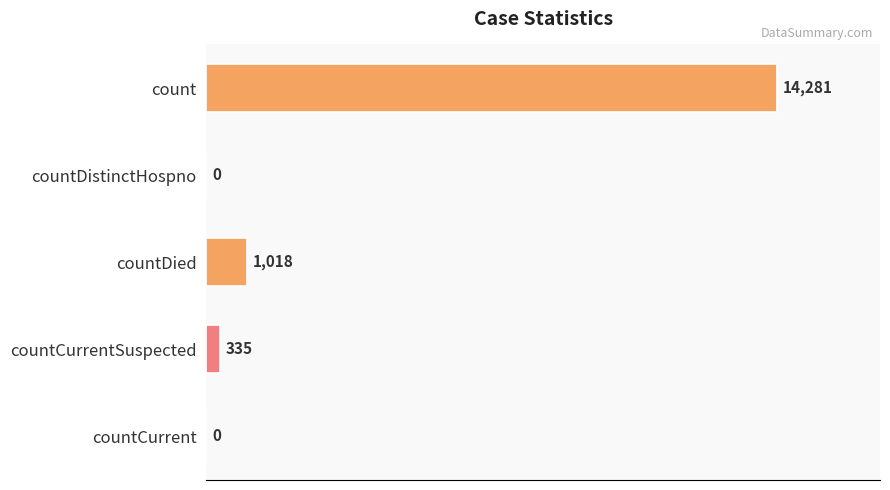

What is the sum of all values?

15634